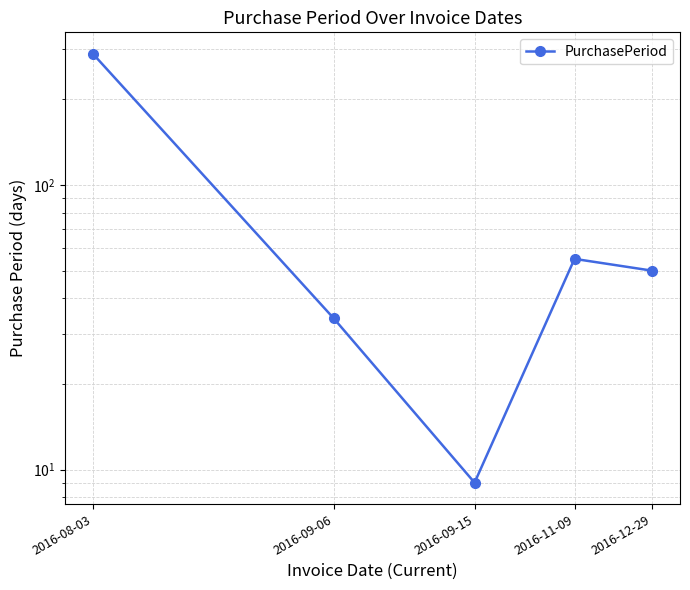

Count the number of categories in the chart.

5